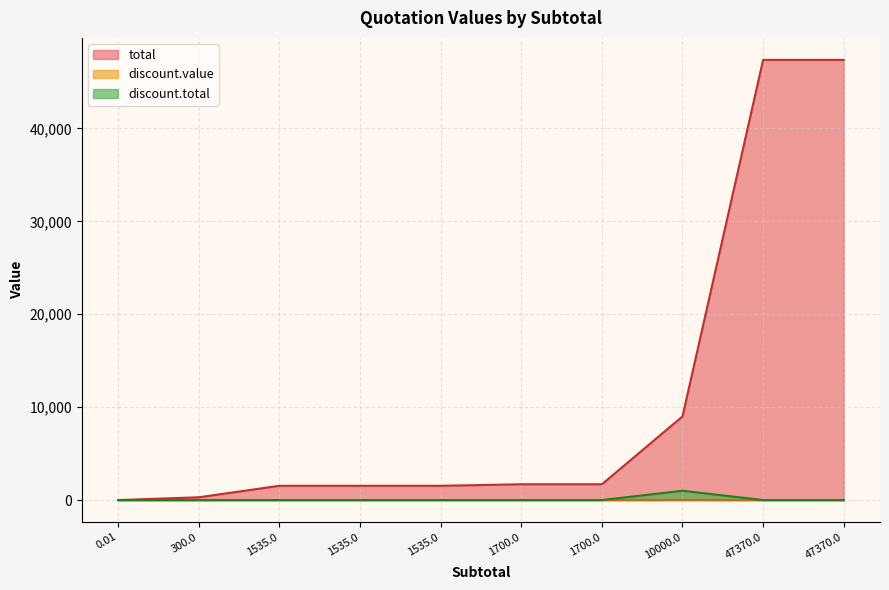

How many lines are shown in the chart?

3